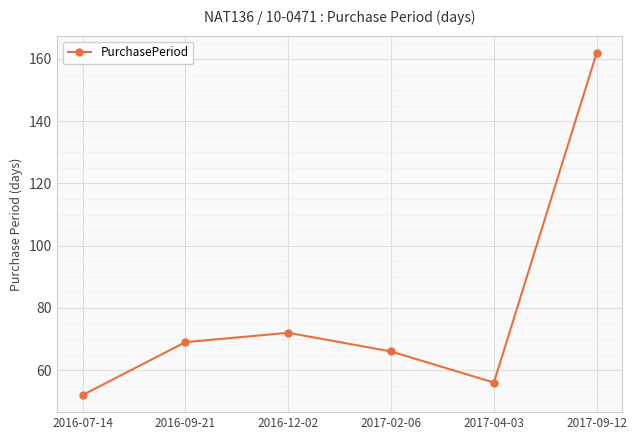

Does the chart have visible grid lines?

Yes